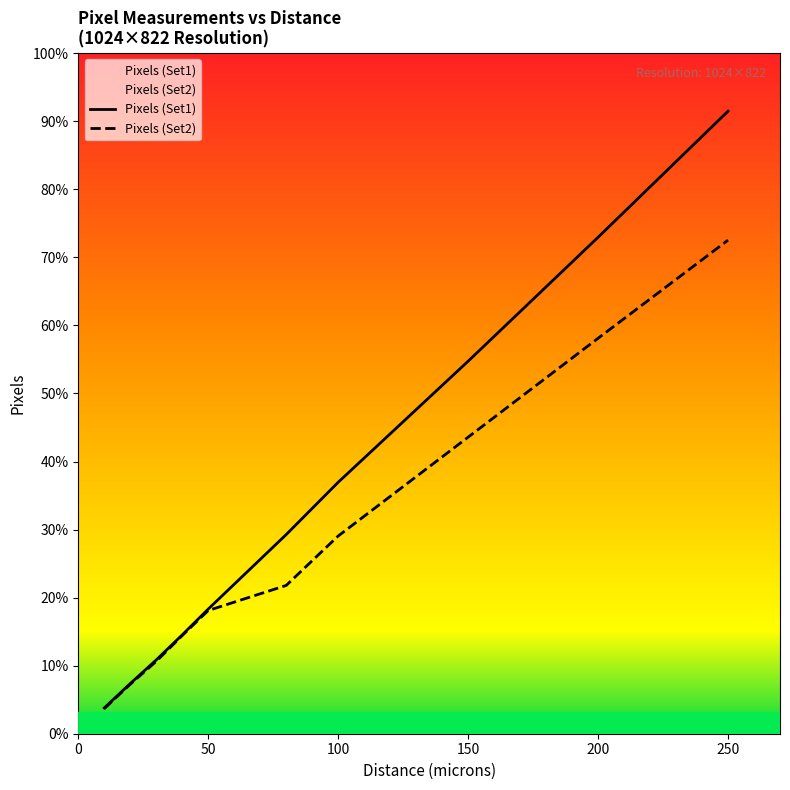

How many data points in Pixels (Set1) are less than 278?

5